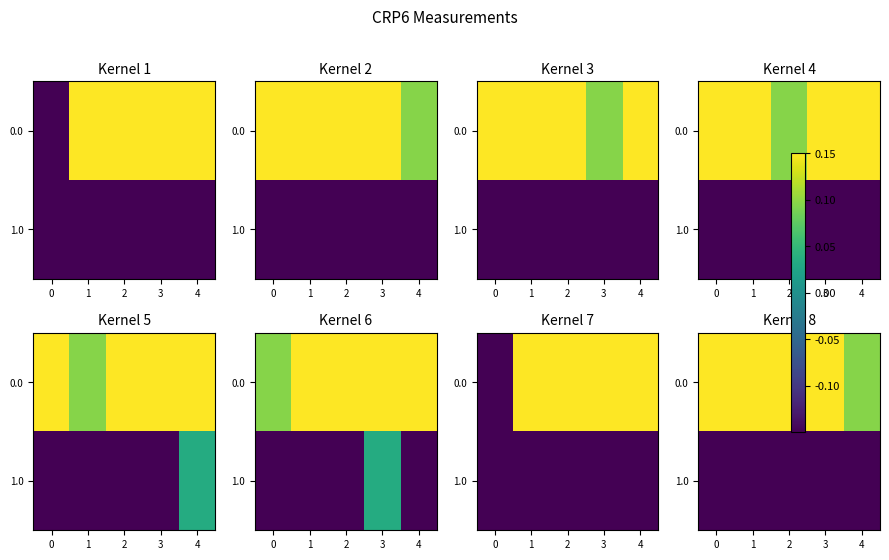

What is the approximate value of 0.0 at 4?

0.1